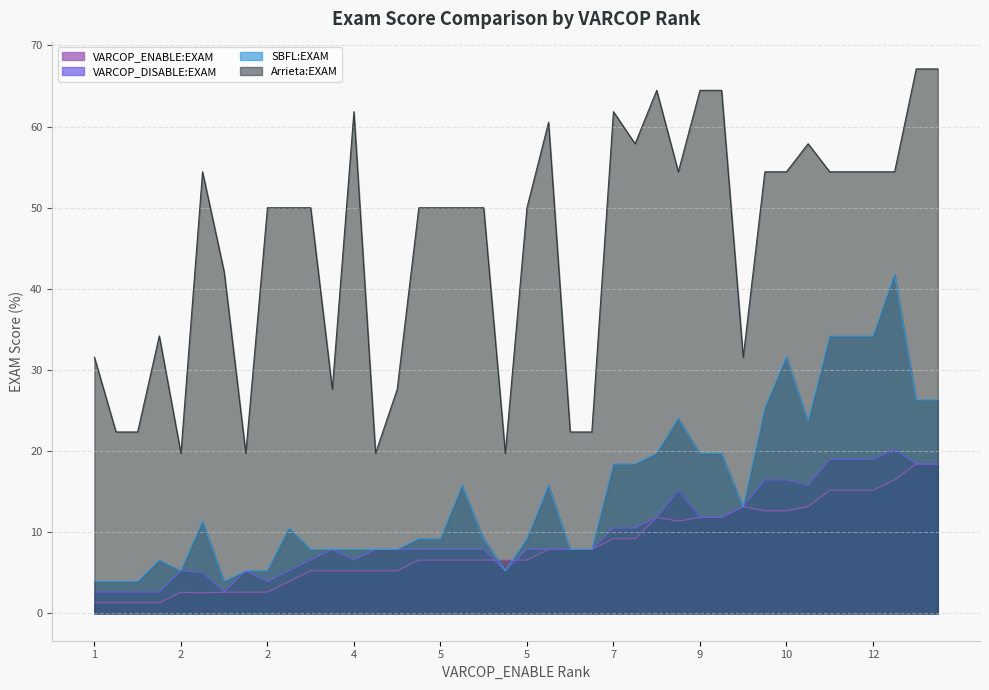

Count the number of data series in this chart.

4